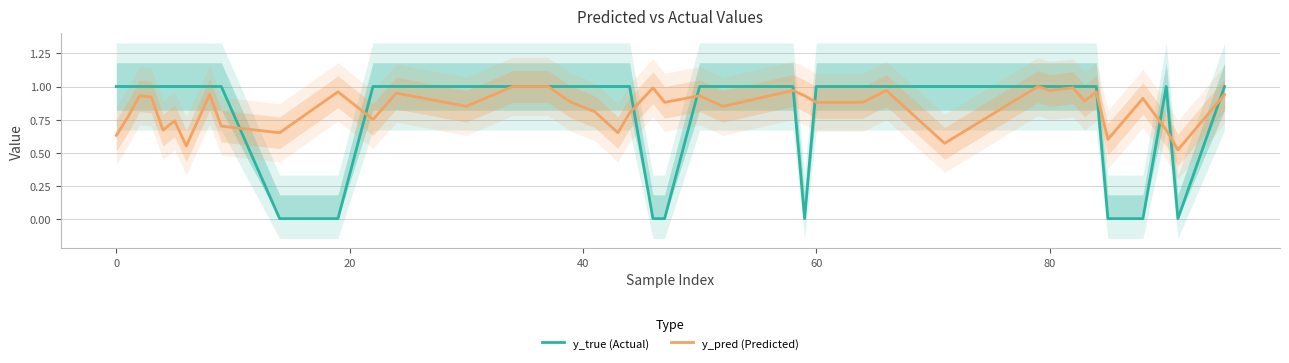

What is the difference between the maximum and minimum values in the y_true (Actual) series?

1.0